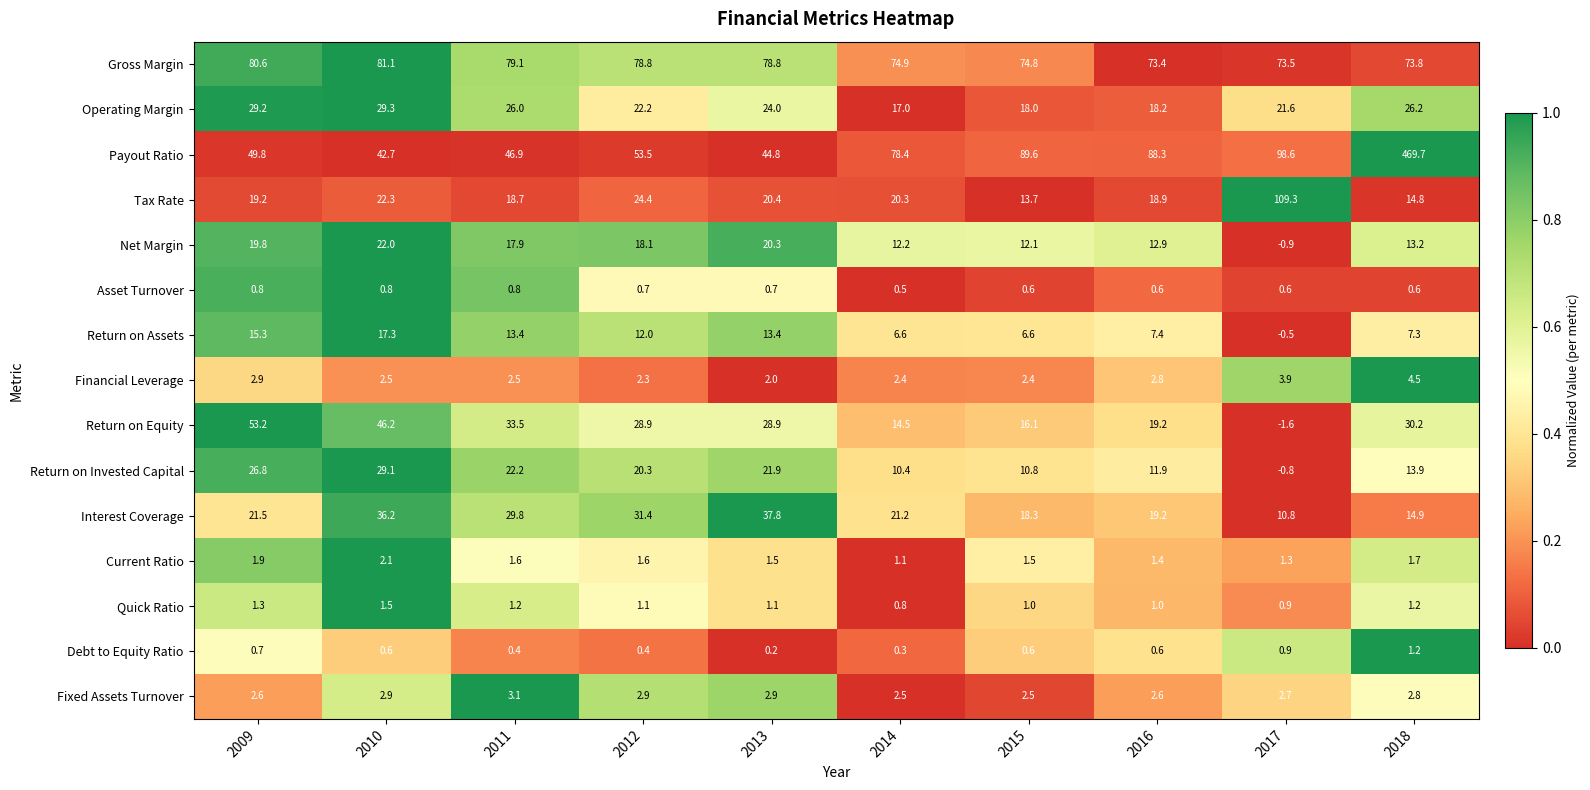

True or false: Quick Ratio has a value of 0.5 at 2011.

False